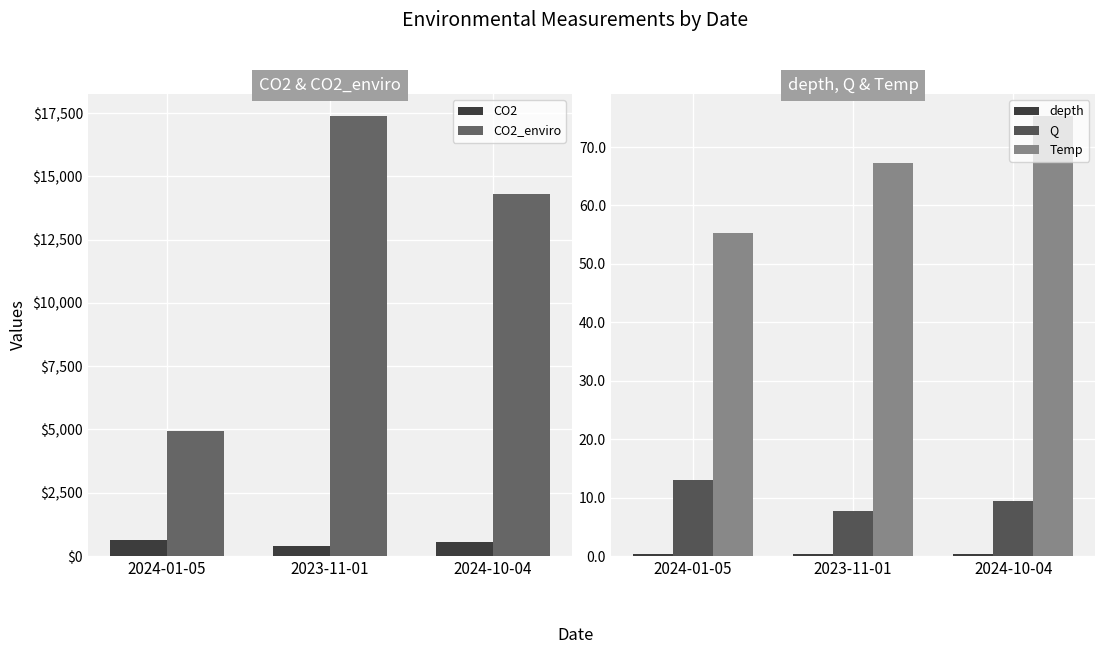

How many groups of bars are there?

3